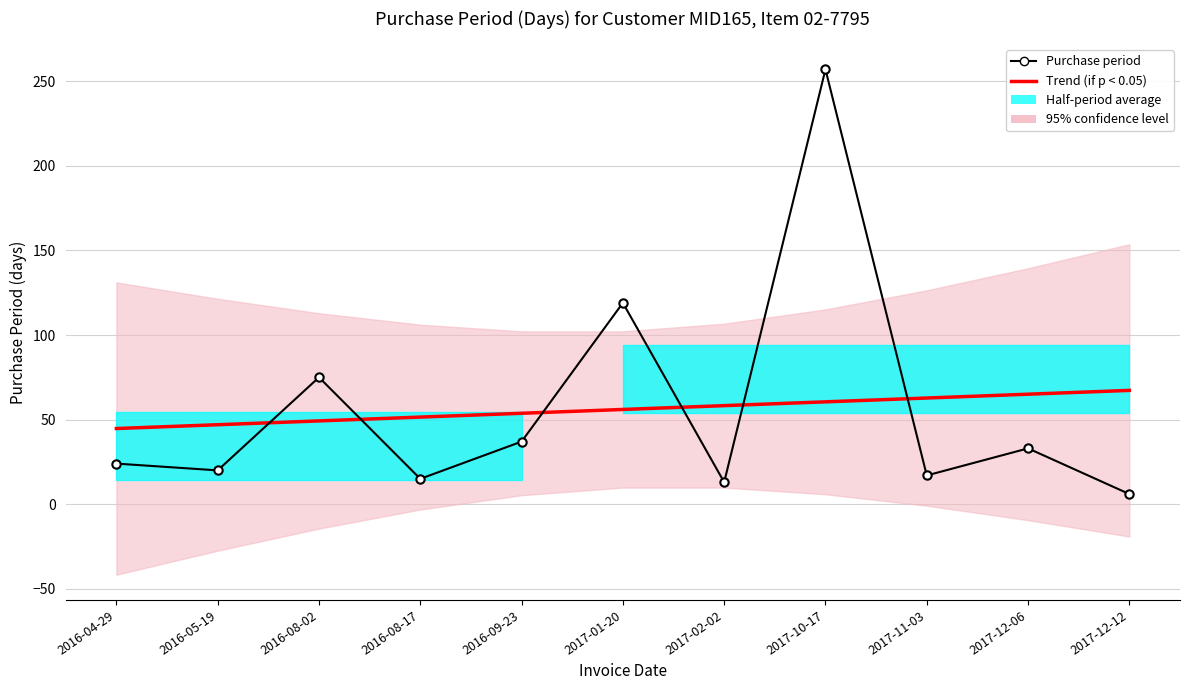

Which series ends up on top after the final intersection of Purchase period and Trend (if p < 0.05)?

Trend (if p < 0.05)